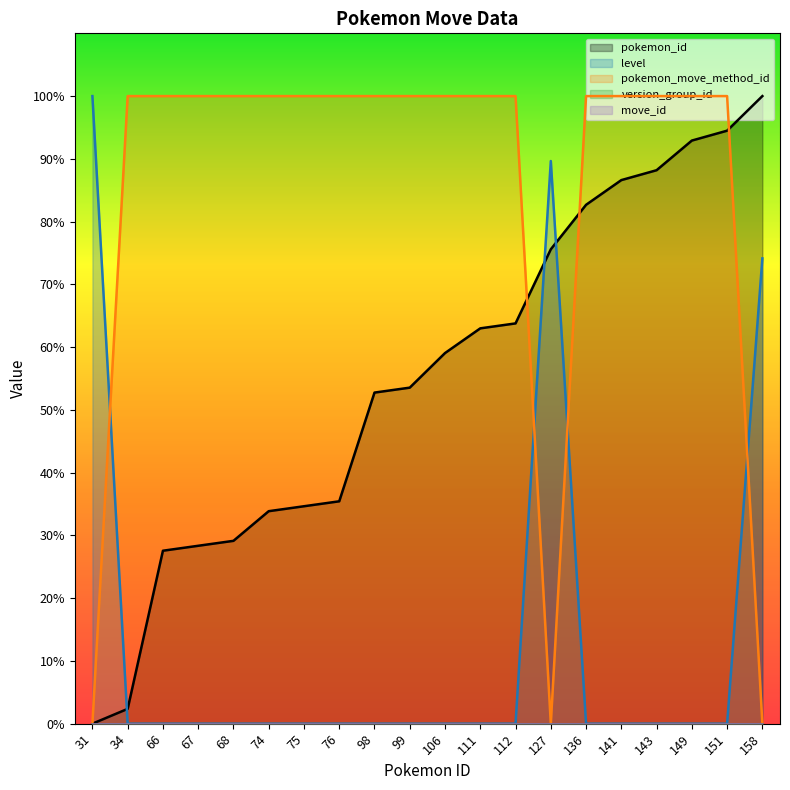

Which series has the largest total across all categories?

pokemon_move_method_id